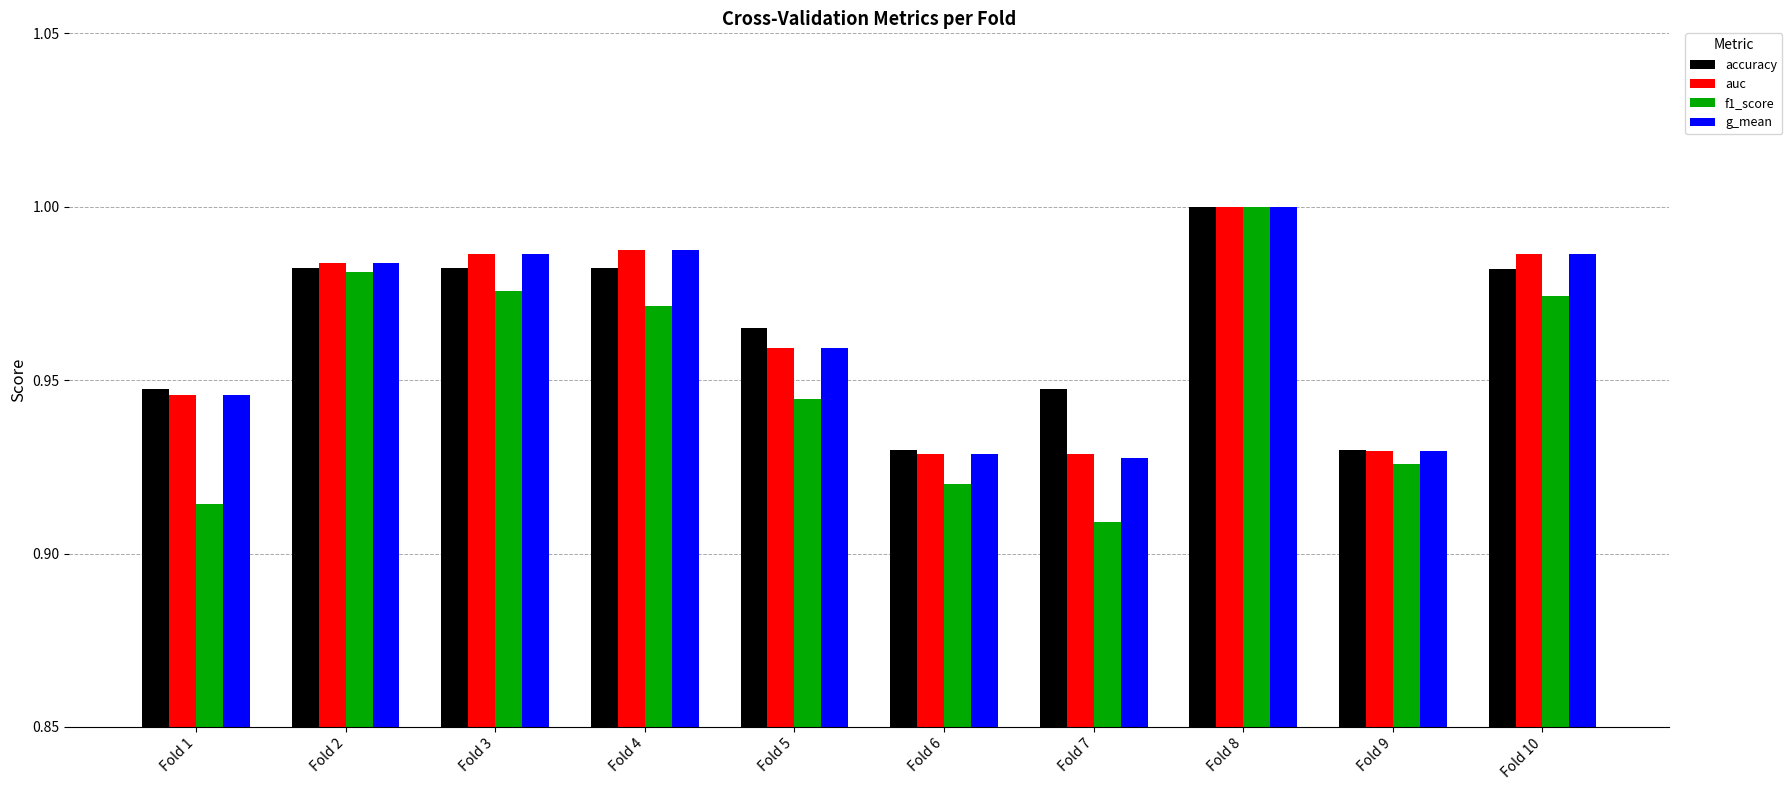

What is the total value across all series at Fold 5?

3.8